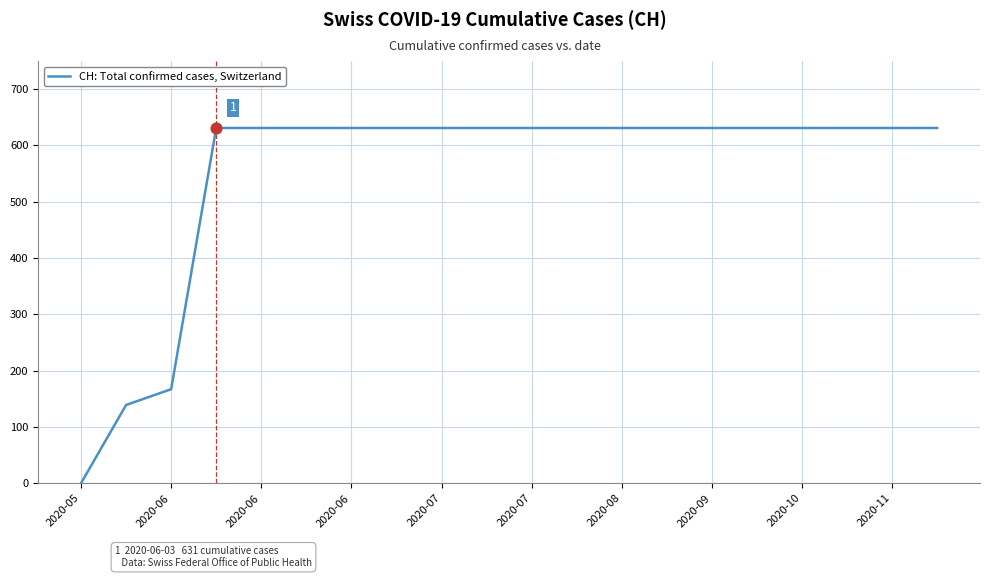

What is the difference between the maximum and minimum values?

631